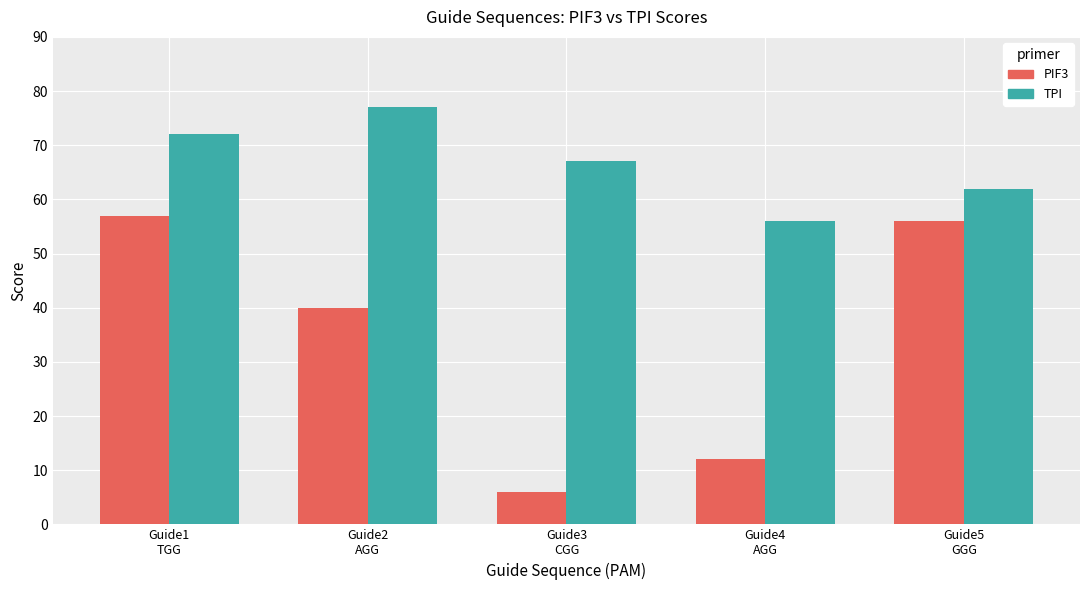

Which label corresponds to the largest value in the chart?

Guide2
AGG